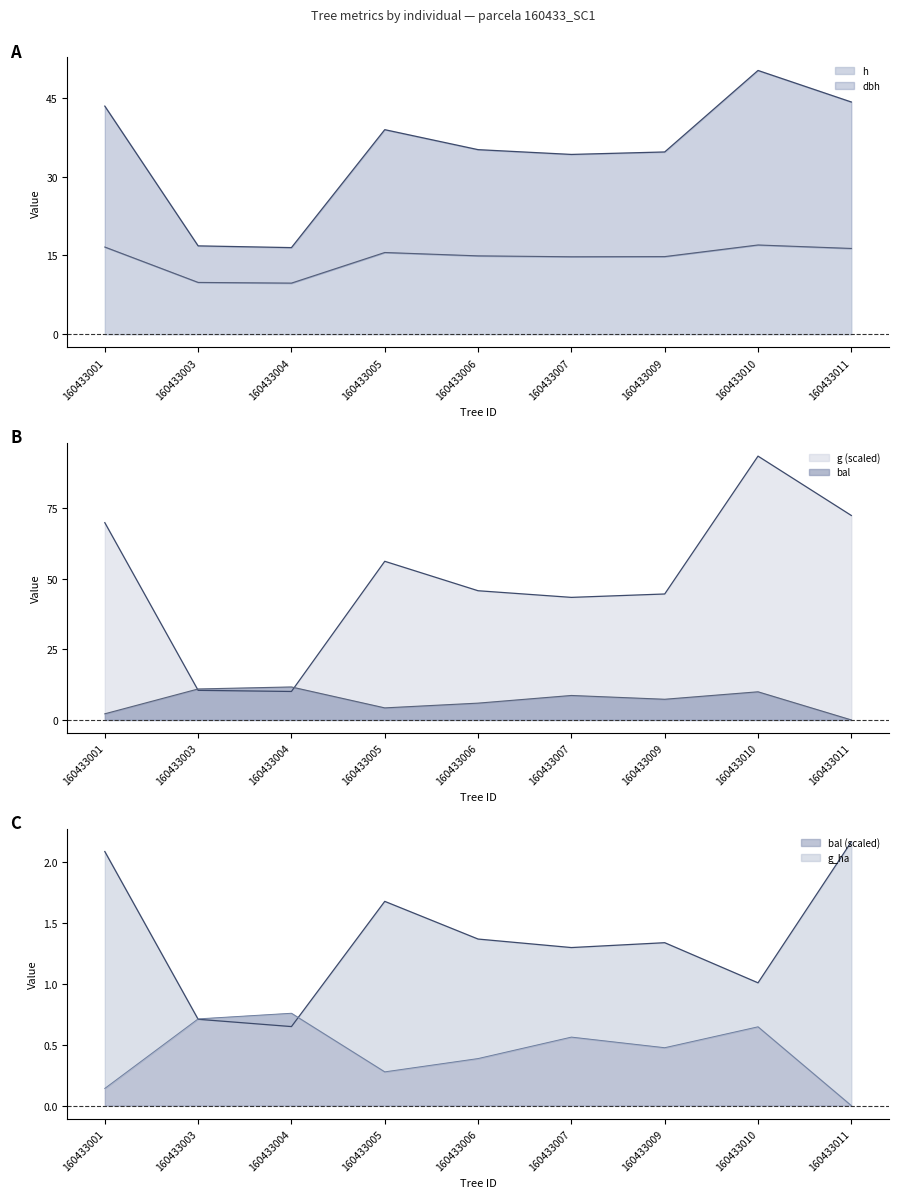

Which series changed the most between 160433004 and 160433007?

g